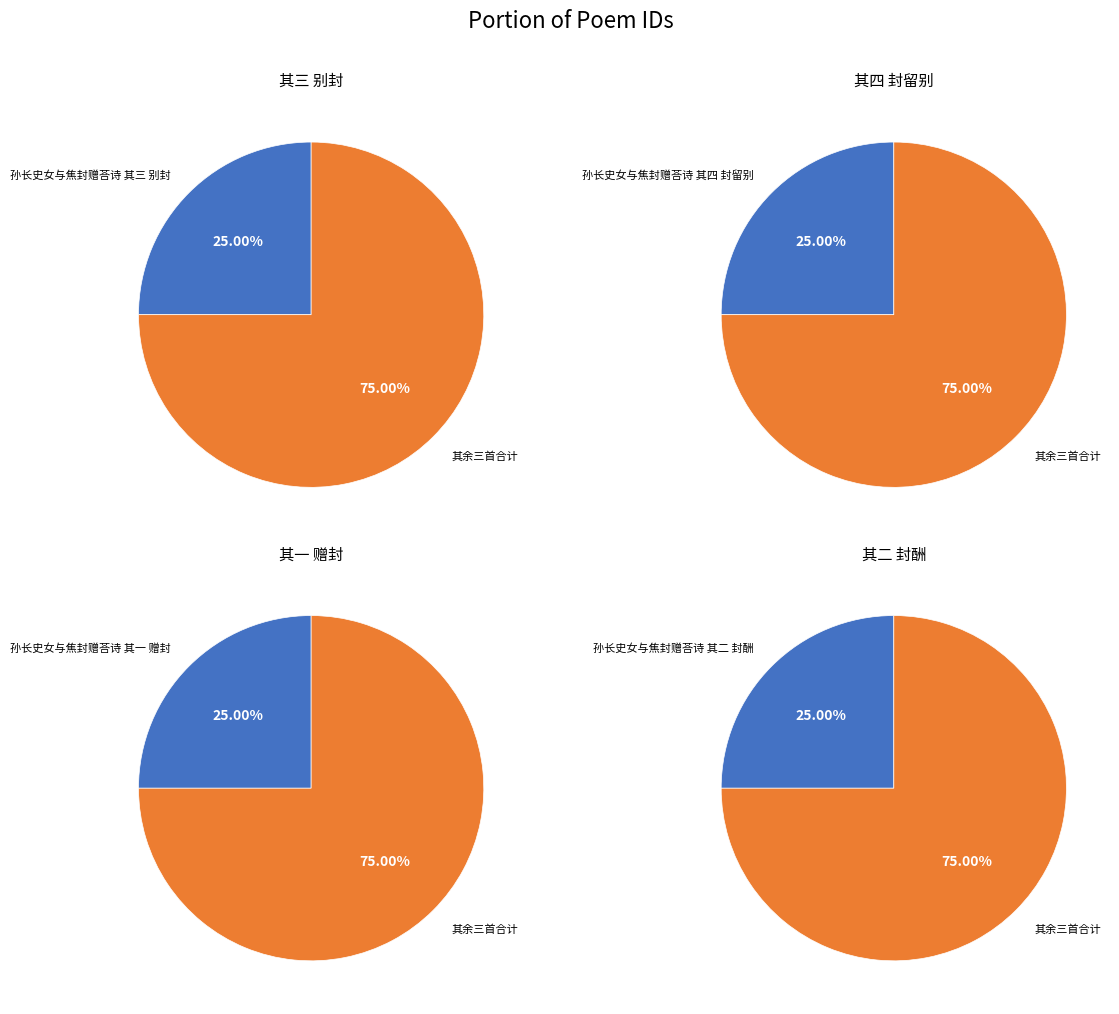

Is it true that 孙长史女与焦封赠荅诗 其四 封留别 is 19% of the pie?

False